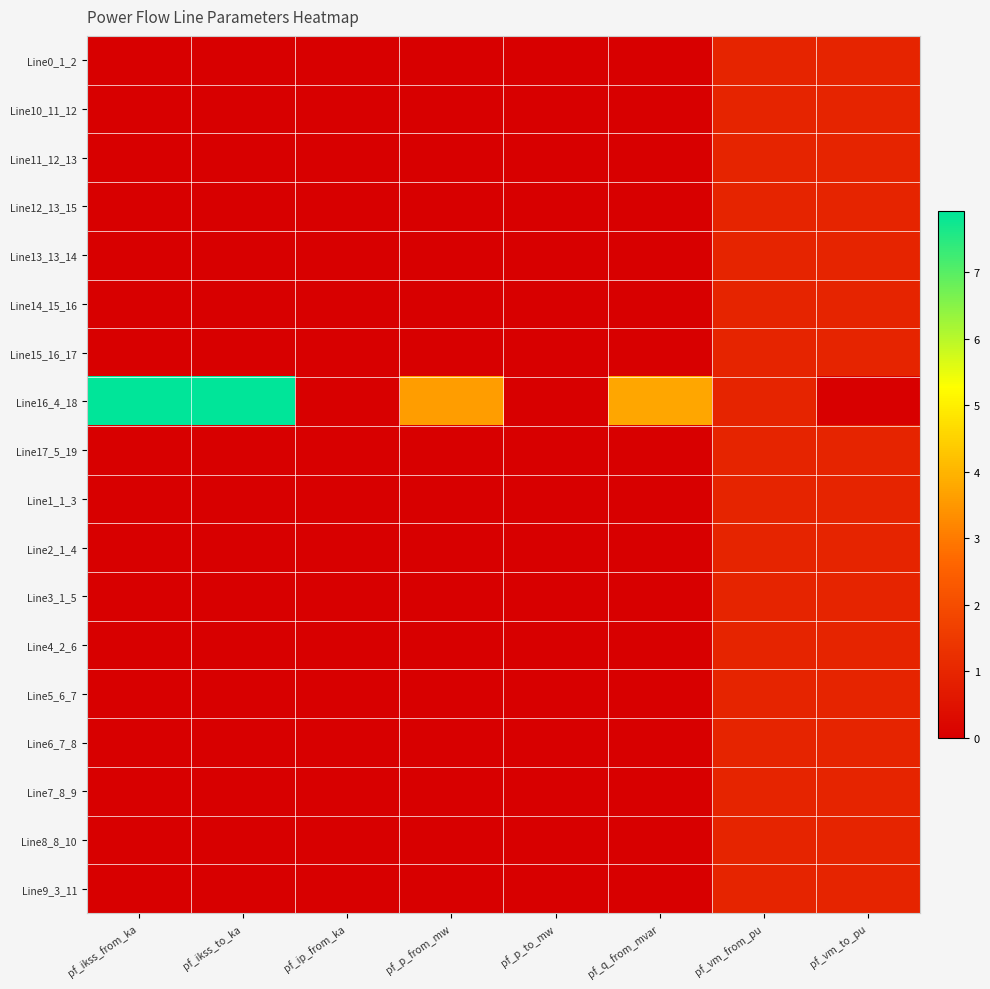

Which series has the widest spread of values?

Line16_4_18